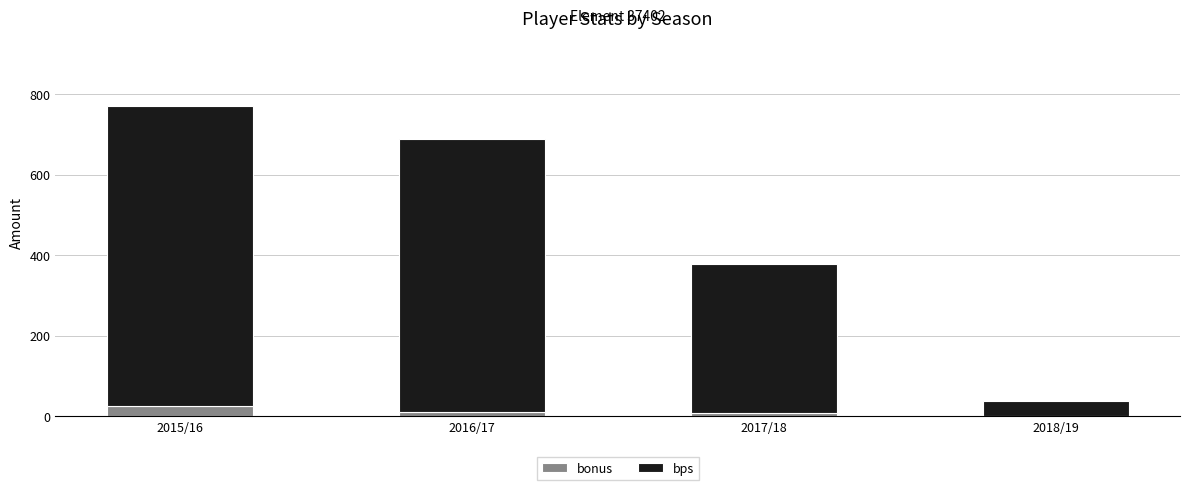

The value of bonus at 2018/19 is 0. True or false?

True